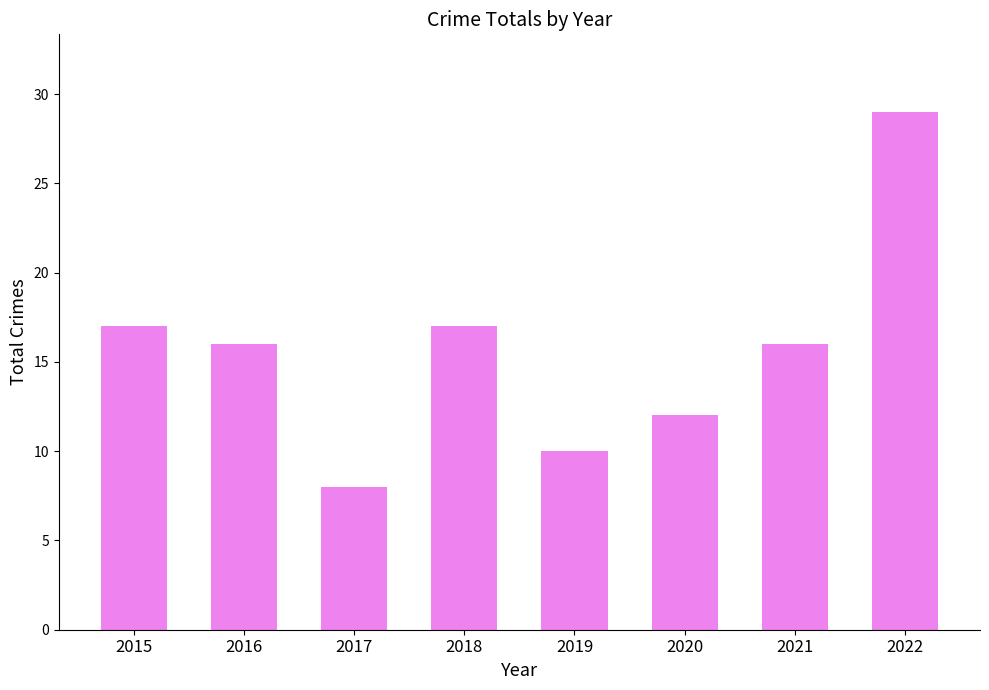

What value does the data have at 2015?

17